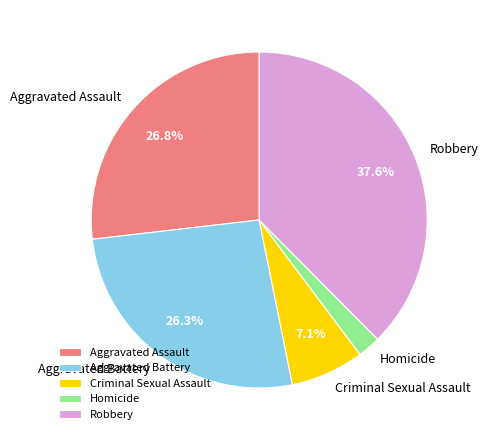

What is the largest slice in the pie chart?

Robbery